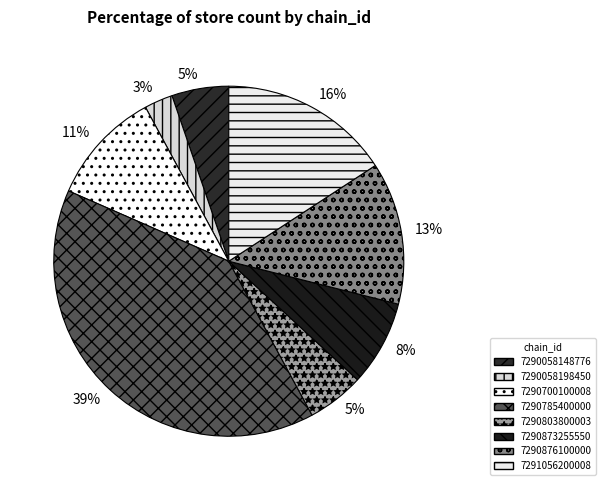

Rank the categories by value from highest to lowest.

7290785400000, 7291056200008, 7290876100000, 7290700100008, 7290873255550, 7290058148776, 7290803800003, 7290058198450